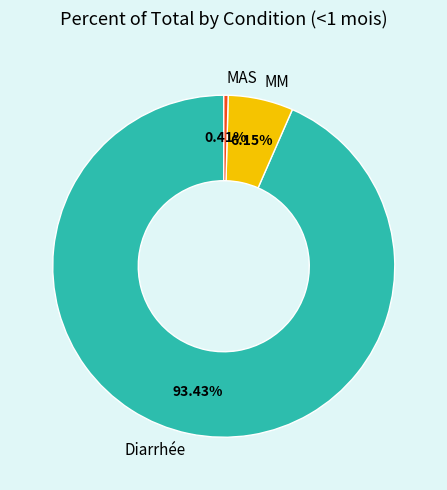

Is it true that MAS is 0% of the pie?

True